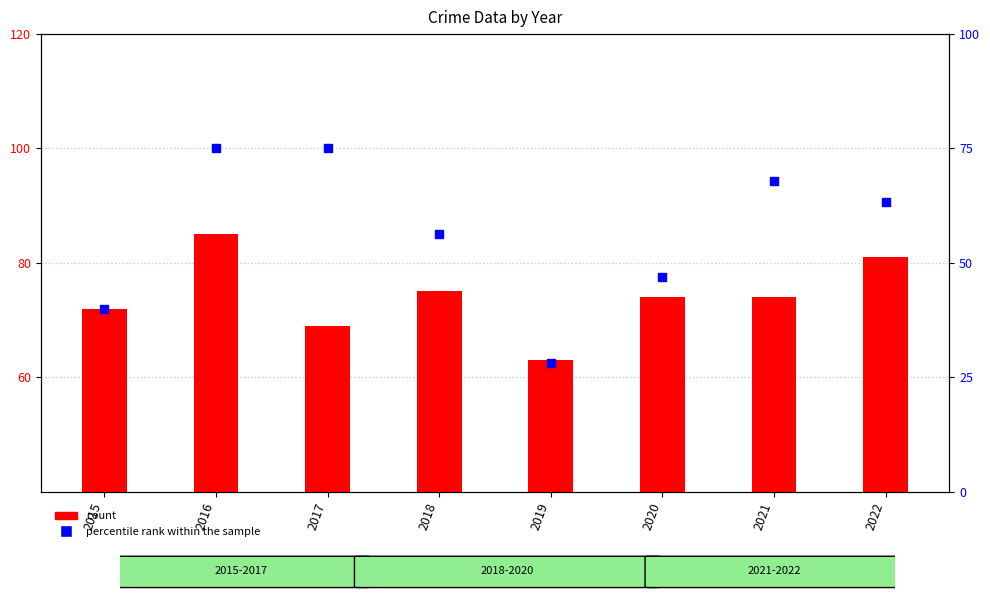

What is the total value across all series at 2016?

160.0